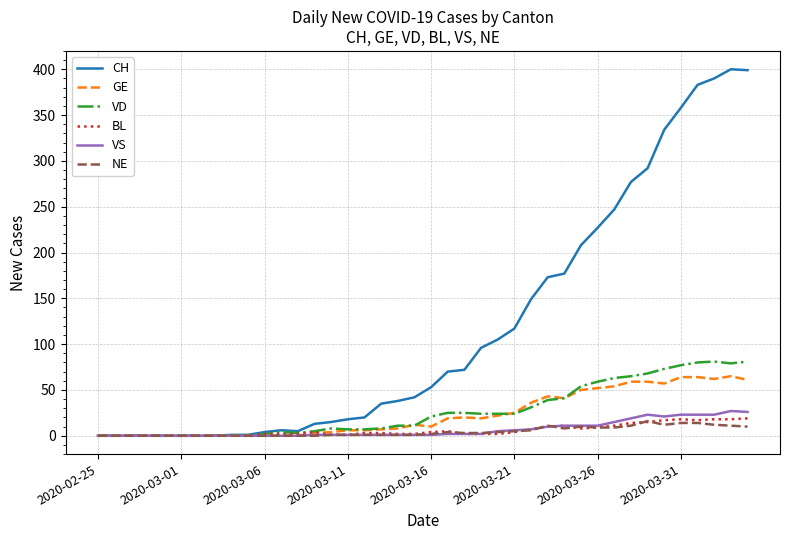

What is the maximum value shown in the chart?

400